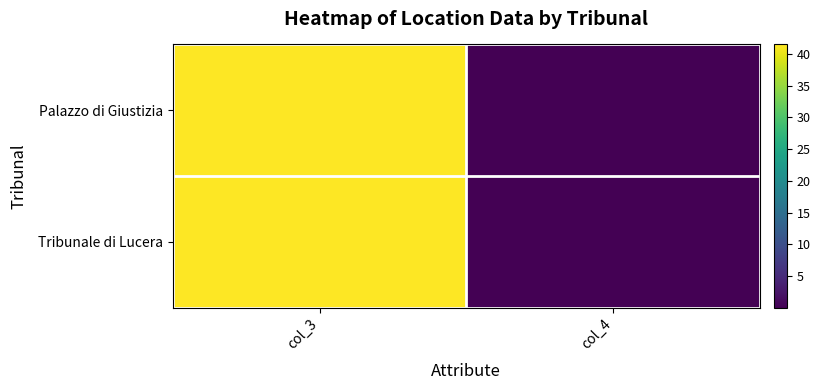

Between col_3 and col_4, which series saw the biggest shift?

Tribunale di Lucera